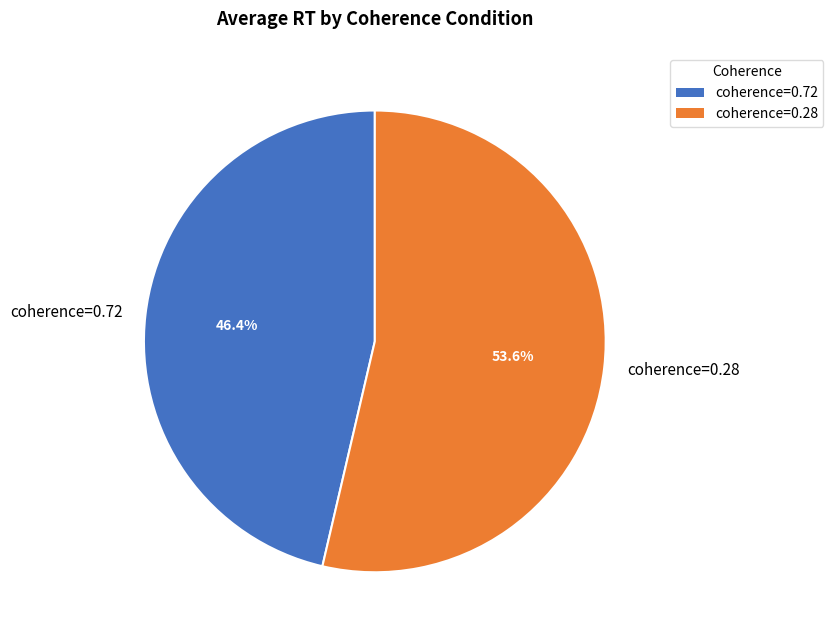

Between coherence=0.72 and coherence=0.28, which is larger?

coherence=0.28